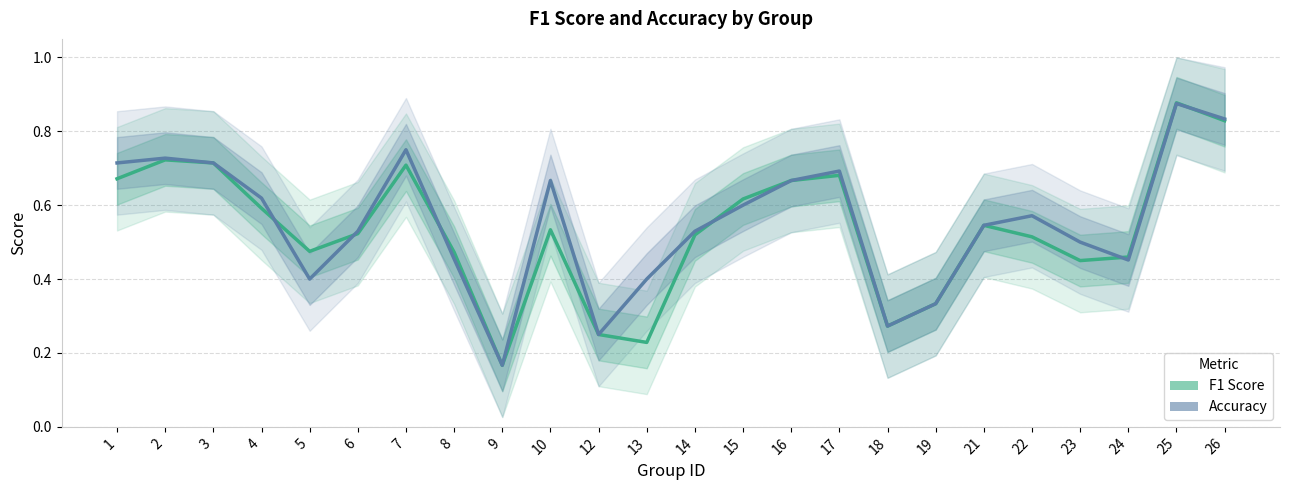

The value of F1 Score at 24 is 0.6. True or false?

False